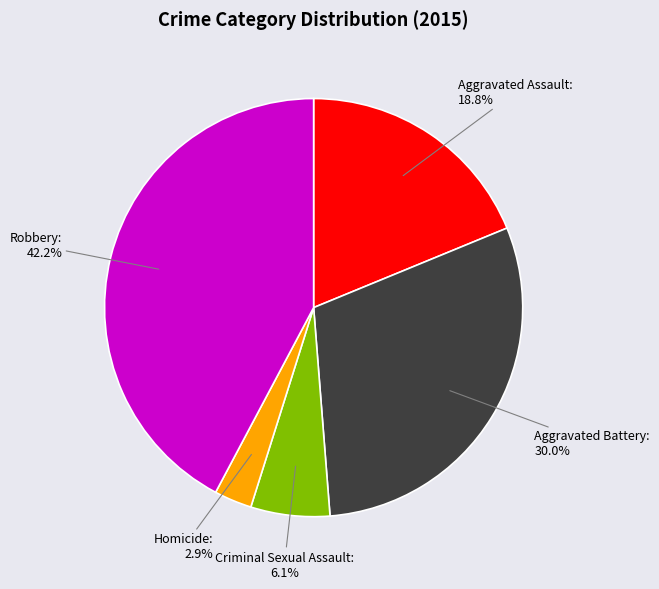

Is the sum of Aggravated Assault and Homicide greater than half?

No